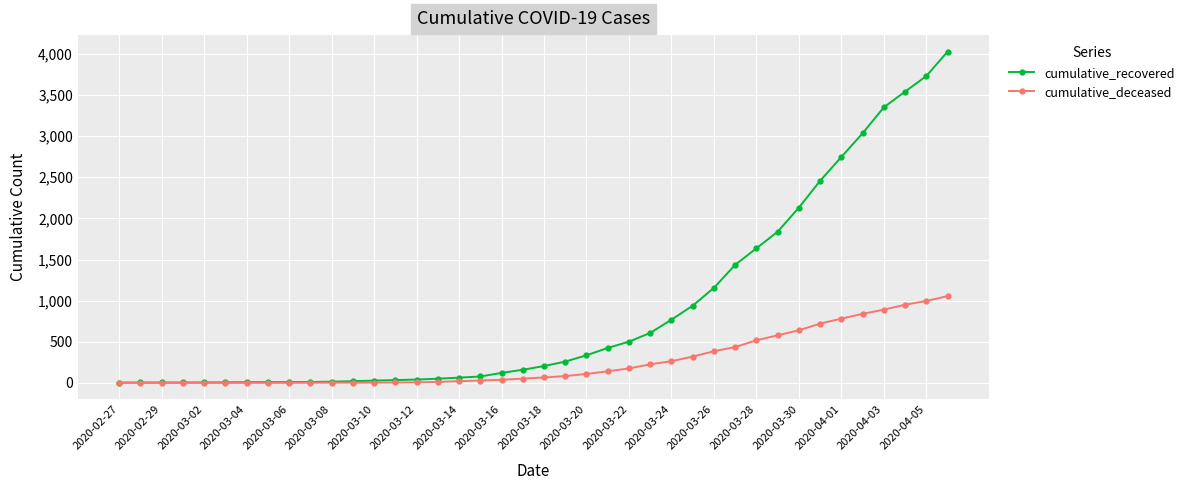

What is the maximum value for cumulative_deceased?

1054